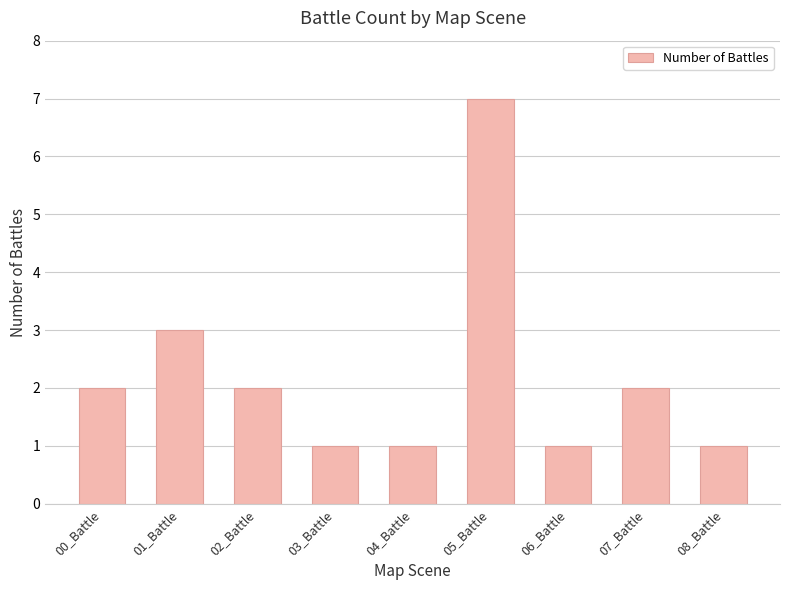

What is the label of the 4th bar from the left?

03_Battle